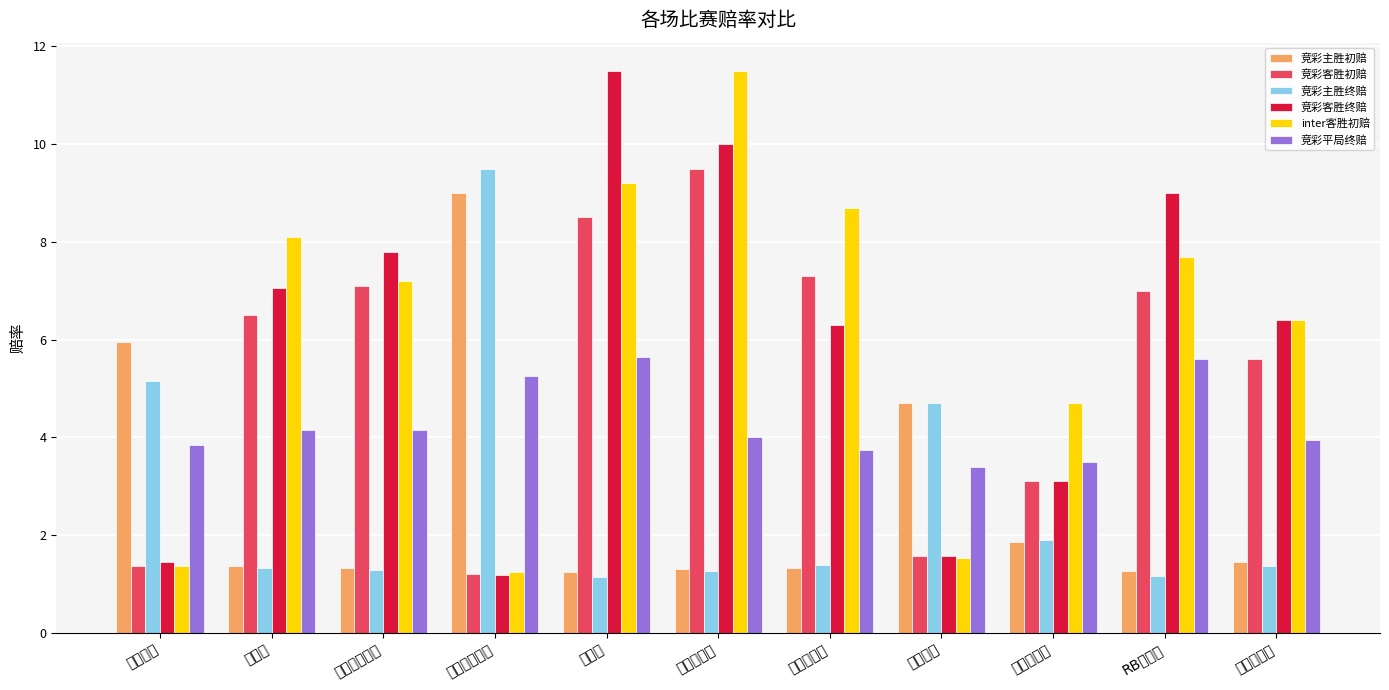

What is the sum of the 竞彩客胜初赔 values at 切尔西 and 马德里竞技?

16.0